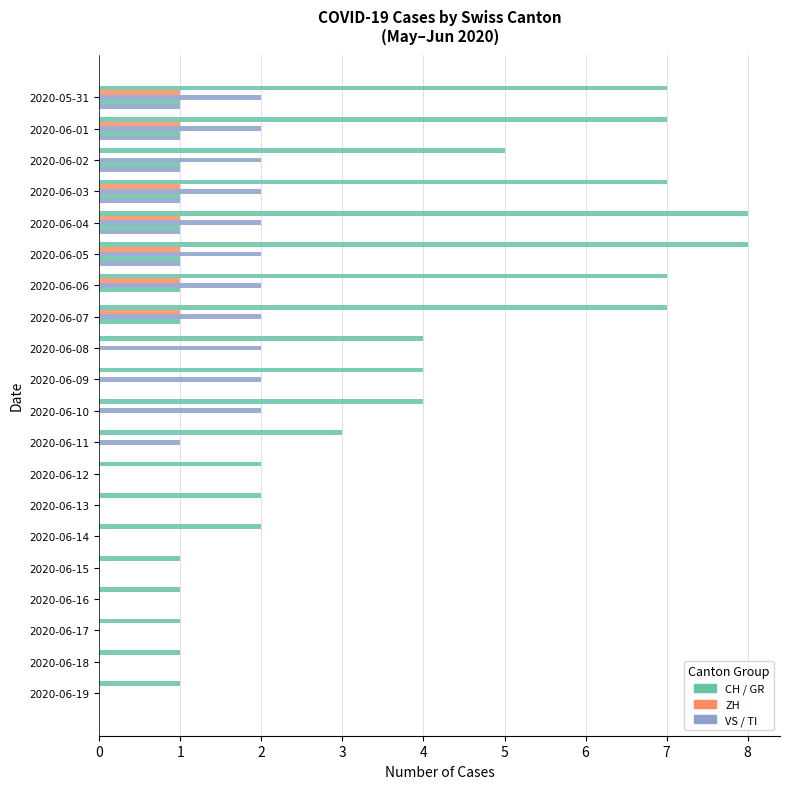

How many distinct data groups are displayed?

5